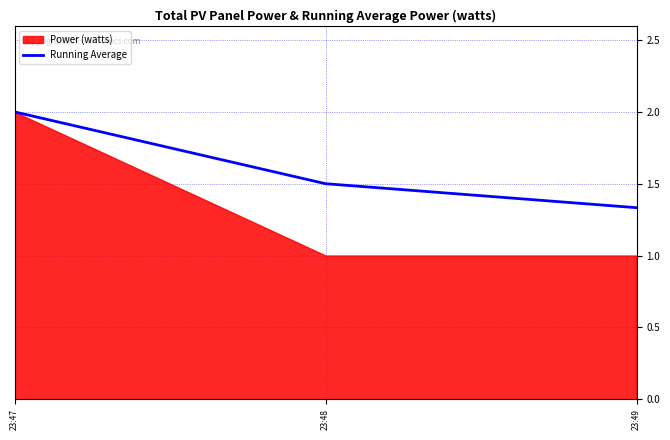

Which label corresponds to the smallest value in the chart?

23:49